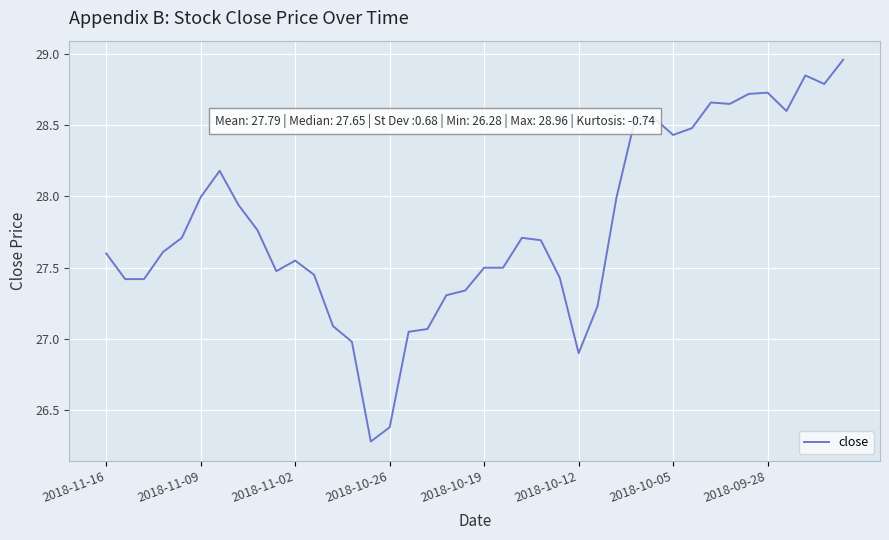

What is the minimum value shown in the chart?

26.3